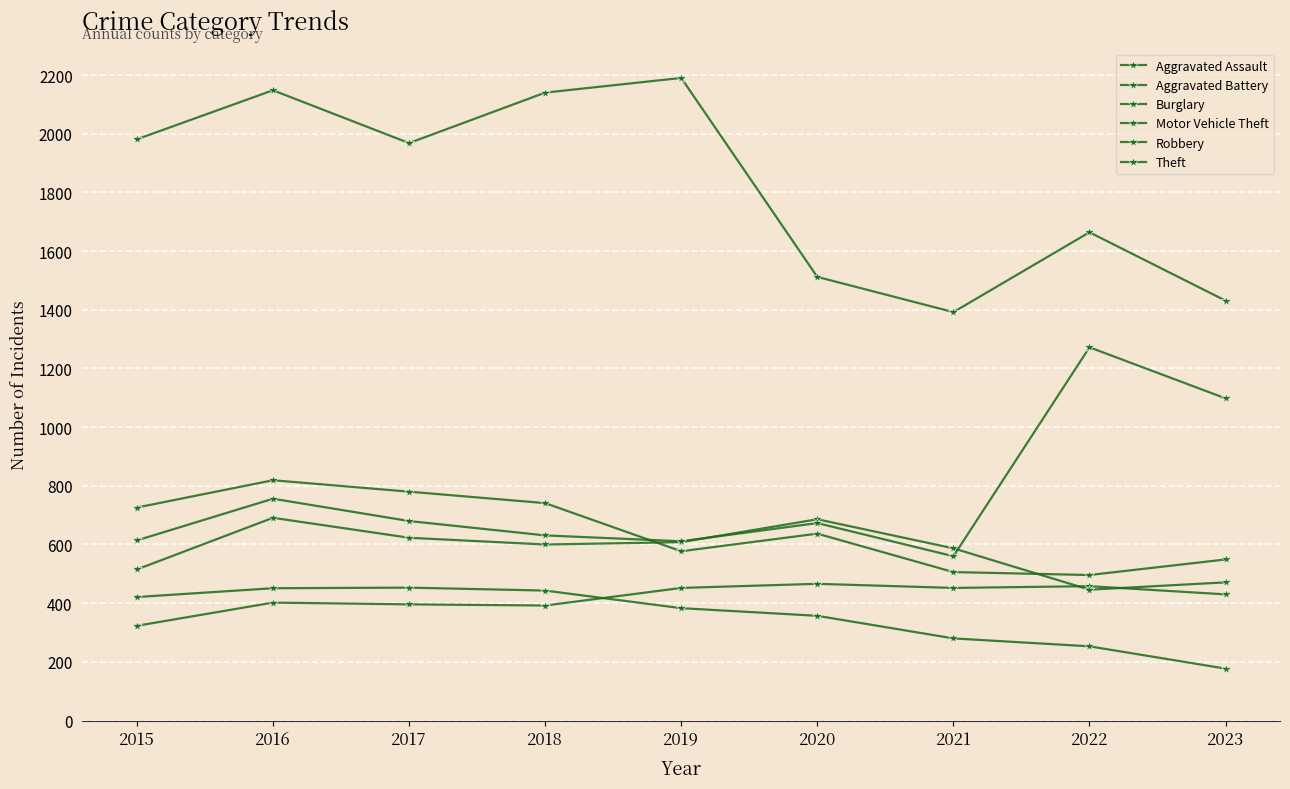

True or false: Burglary has more than 0 points higher than both neighbors.

True